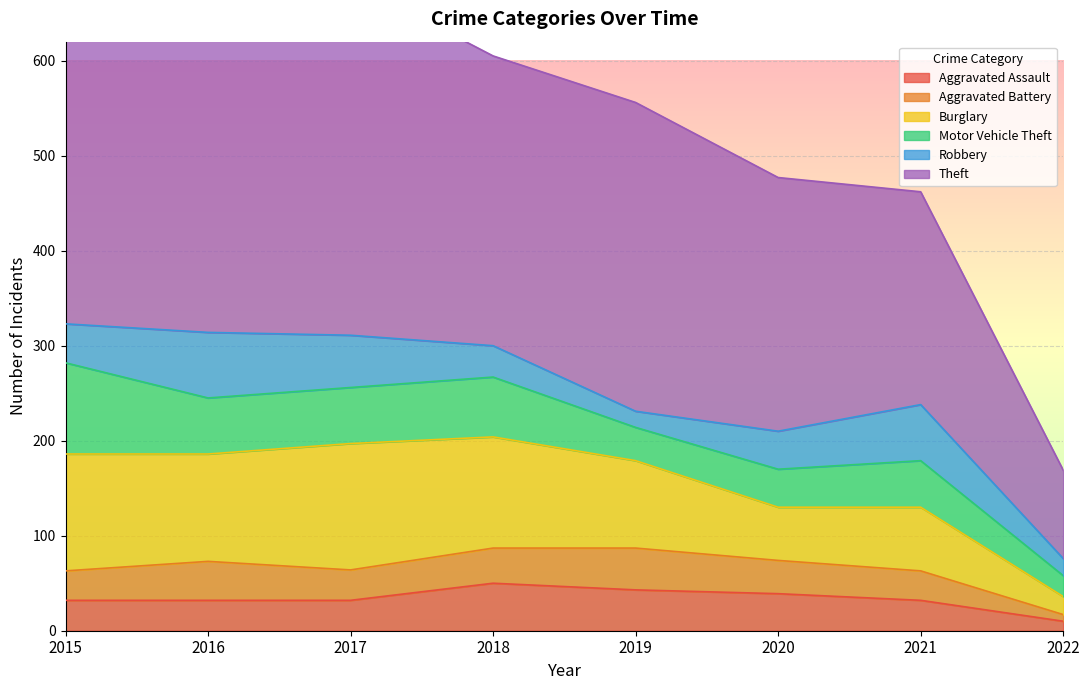

At how many categories does at least one series exceed 260?

6